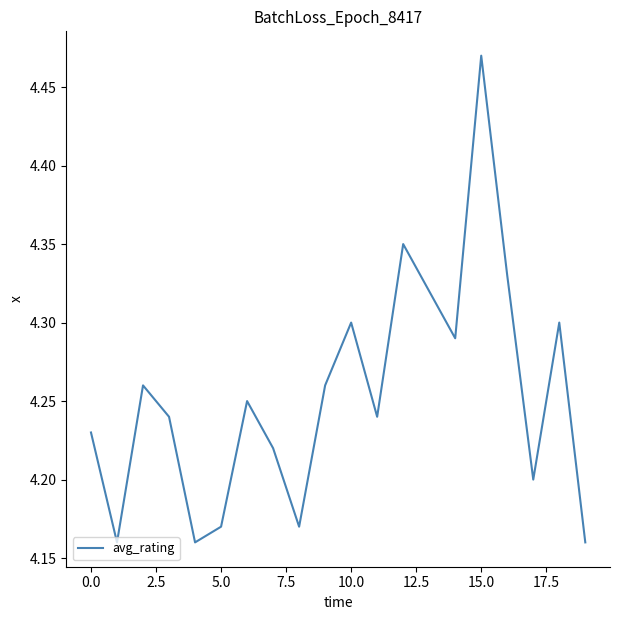

How many values are between 4 and 5?

20